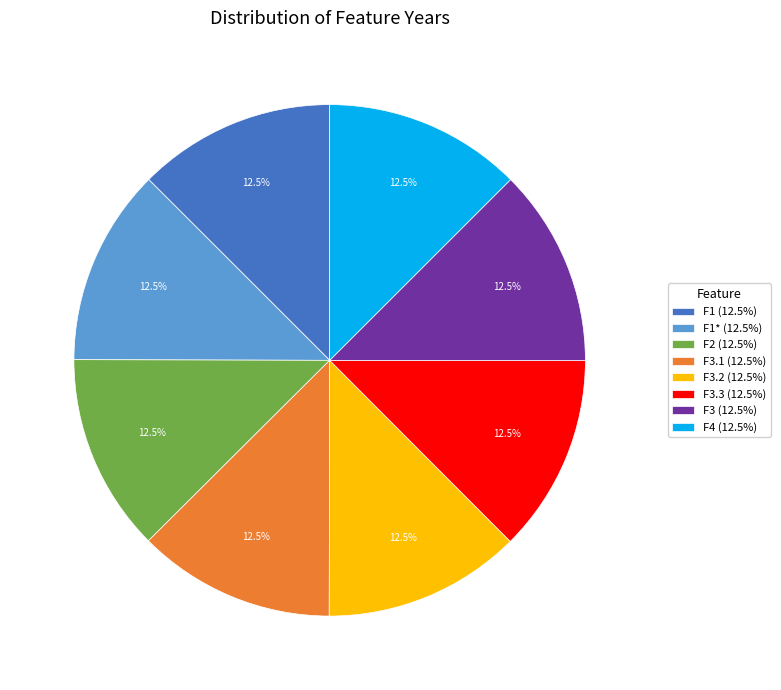

Is F1 (12.5%) the majority of the pie?

No